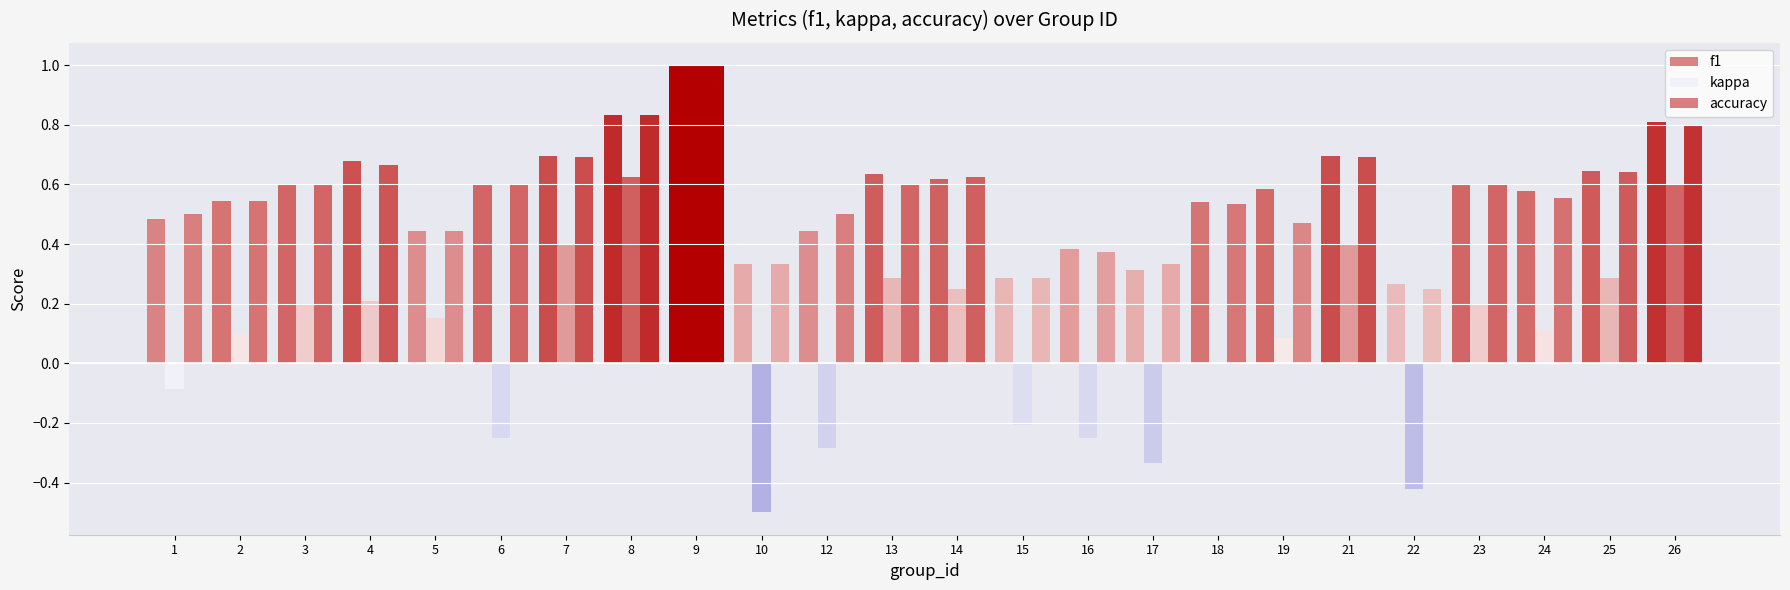

True or false: accuracy has a value of 0.4 at 18.

False